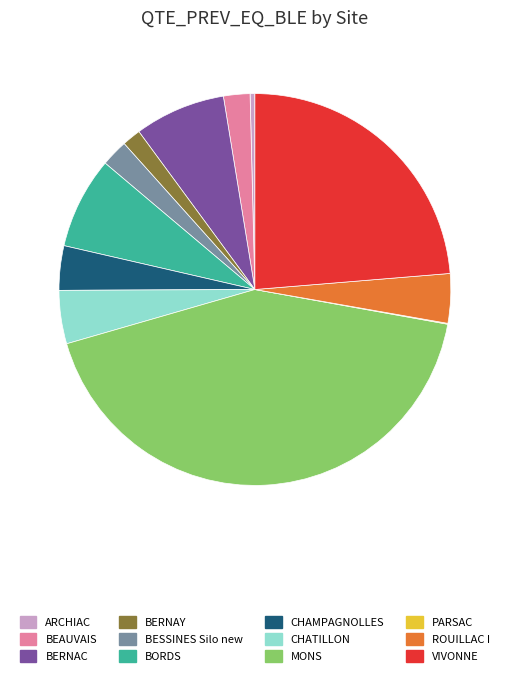

Is VIVONNE the majority of the pie?

No